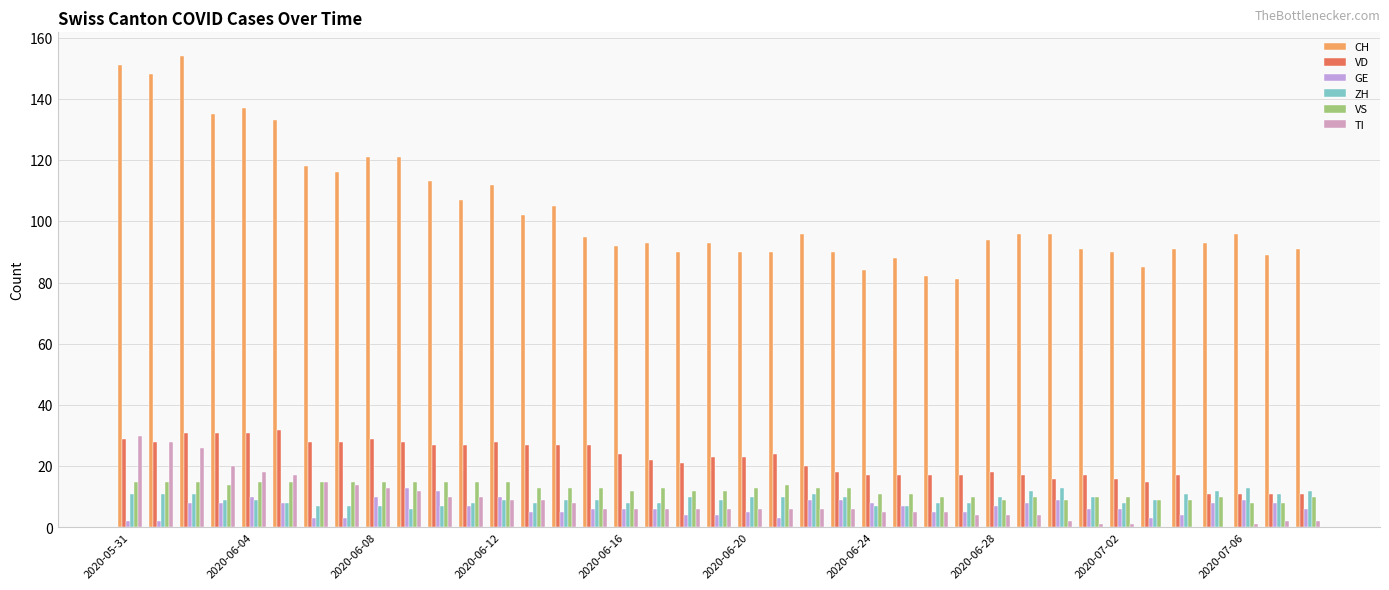

What is the difference between the maximum and minimum values in the VS series?

7